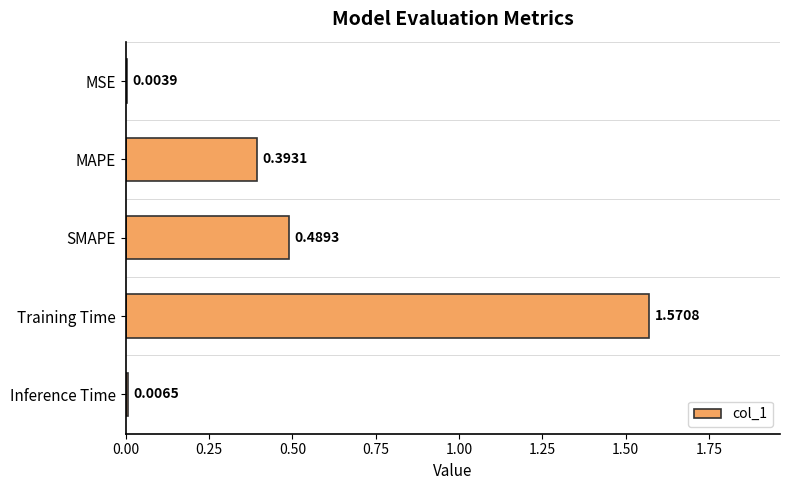

Are the bars horizontal?

Yes